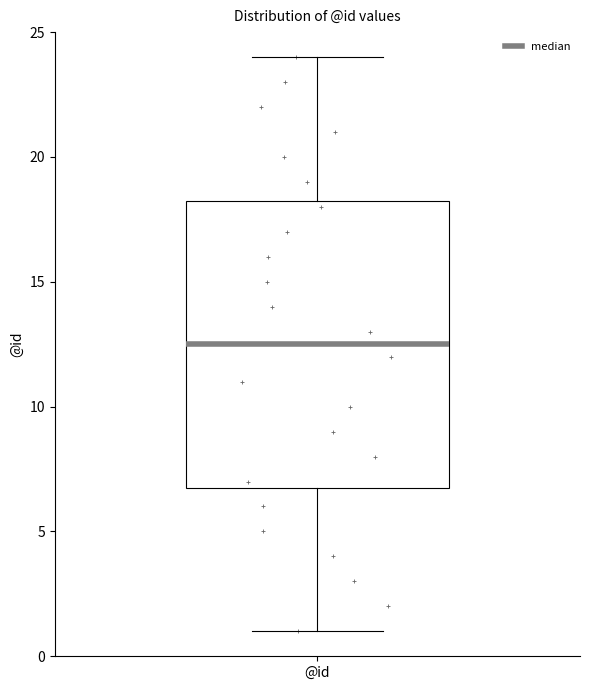

Transcribe this box plot: give where the median line is, the range the box spans, and where the two whiskers end, as read against the y-axis. The values are not printed on the chart, so give them approximately, as read against the axis.

median 12.5, box 7.0 to 18.5, whiskers 1.0 to 24.0